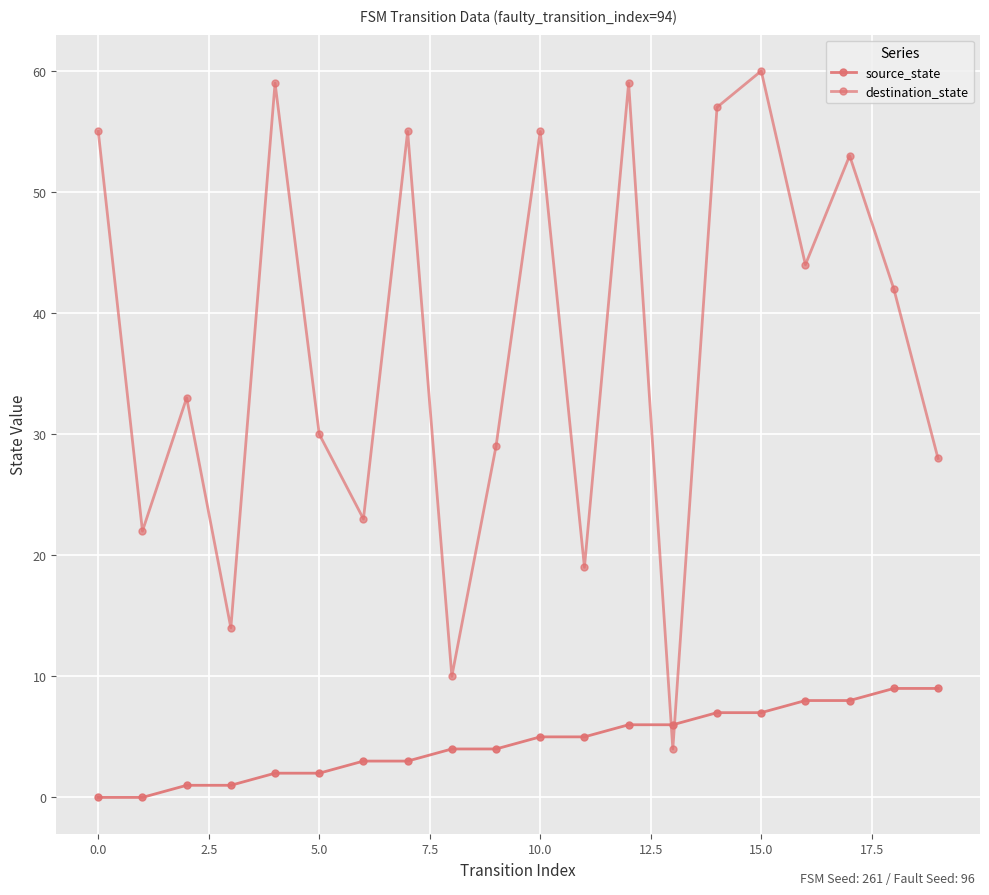

How many data points does each series have?

20